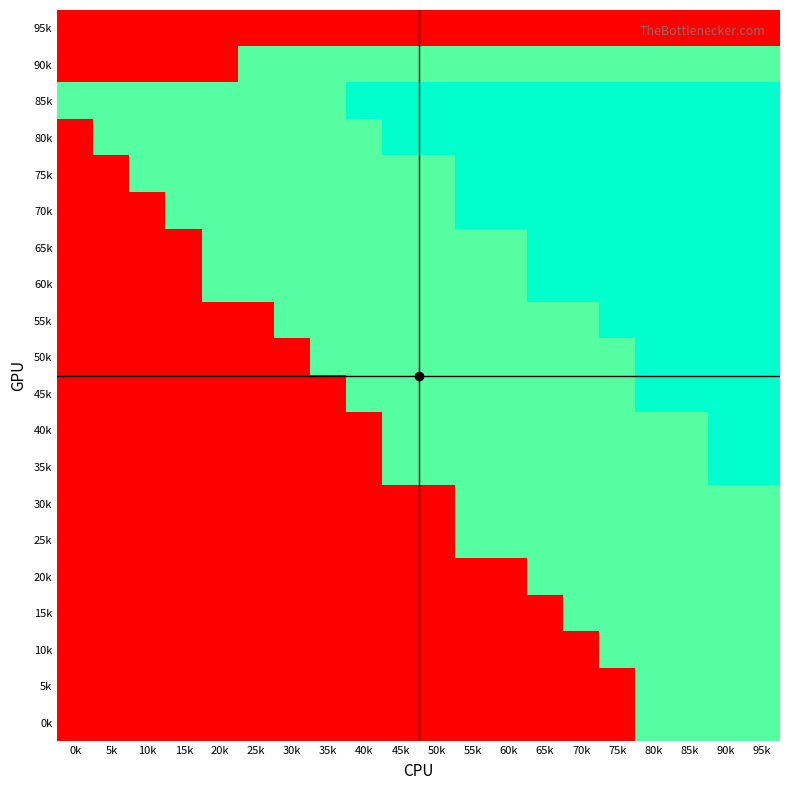

What is the total value across all series at 60k?

1892